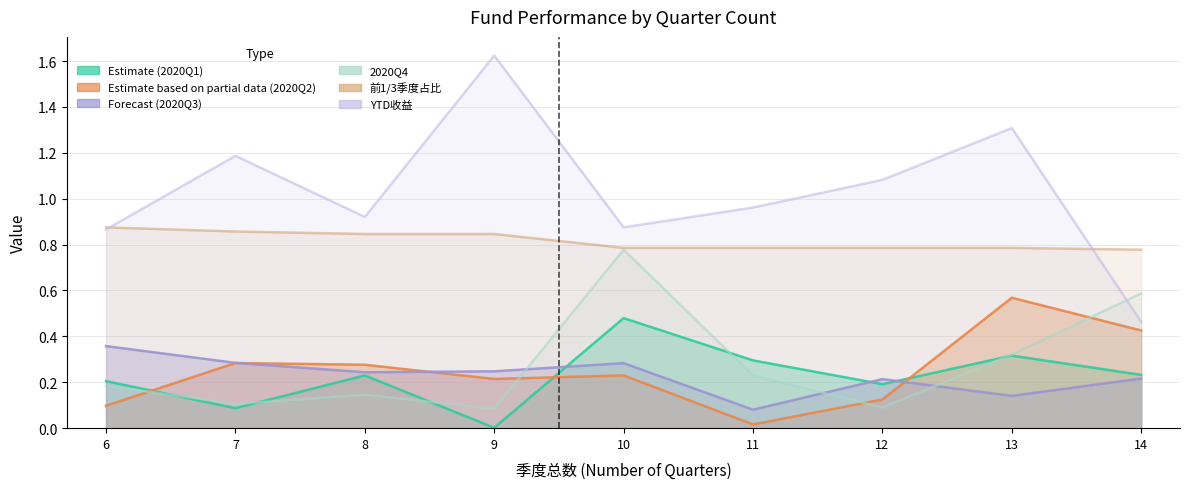

Reading right to left, list all the values displayed in this chart.

2020Q1: 0.2	0.3	0.2	0.3	0.5	0.0	0.2	0.1	0.2
2020Q2: 0.4	0.6	0.1	0.0	0.2	0.2	0.3	0.3	0.1
2020Q3: 0.2	0.1	0.2	0.1	0.3	0.2	0.2	0.3	0.4
2020Q4: 0.6	0.3	0.1	0.2	0.8	0.1	0.1	0.1	0.2
前1/3季度占比: 0.8	0.8	0.8	0.8	0.8	0.8	0.8	0.9	0.9
YTD收益: 0.5	1.3	1.1	1.0	0.9	1.6	0.9	1.2	0.9